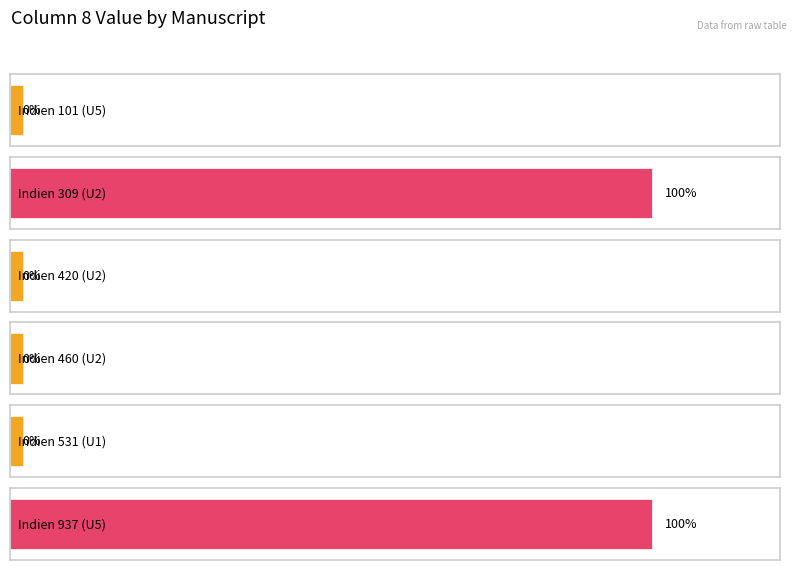

Rank the categories by value from lowest to highest.

U5, U2, U2, U1, U2, U5